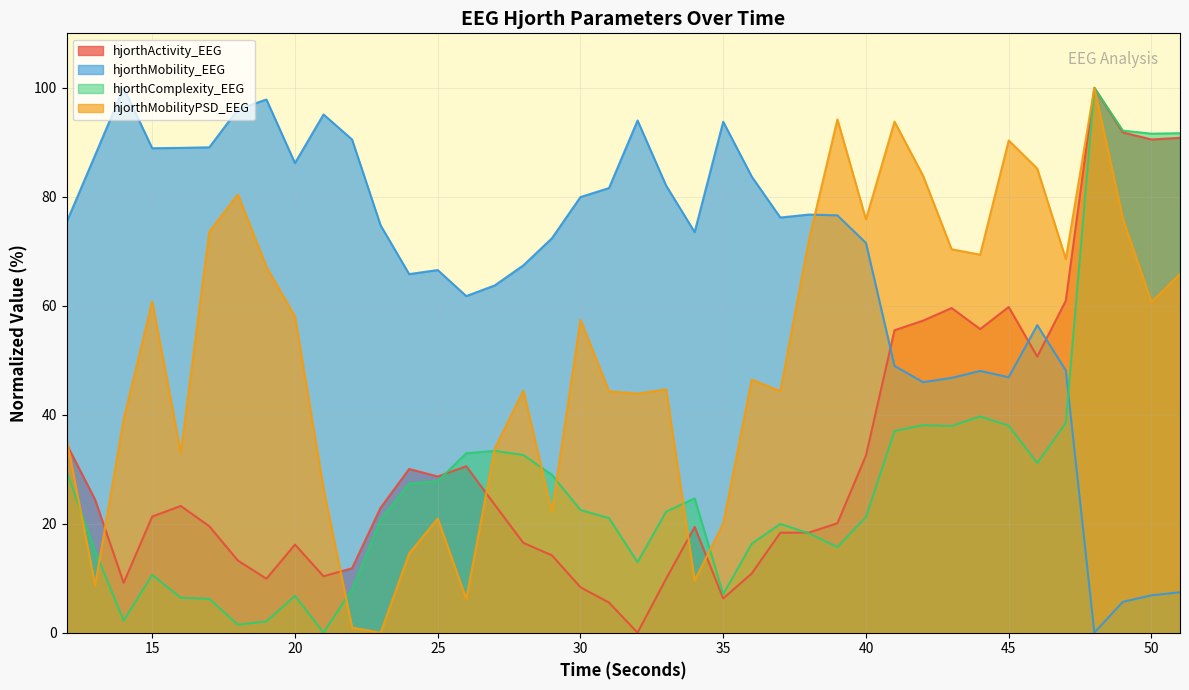

Does the chart display data point markers on the line(s)?

No